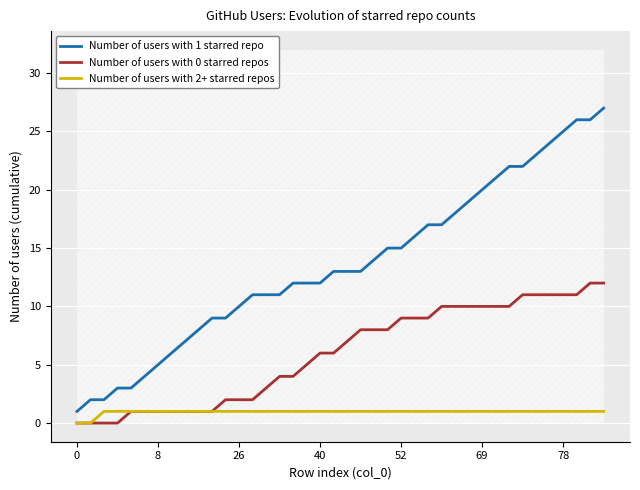

True or false: Number of users with 0 starred repos and Number of users with 2+ starred repos cross at least once.

False